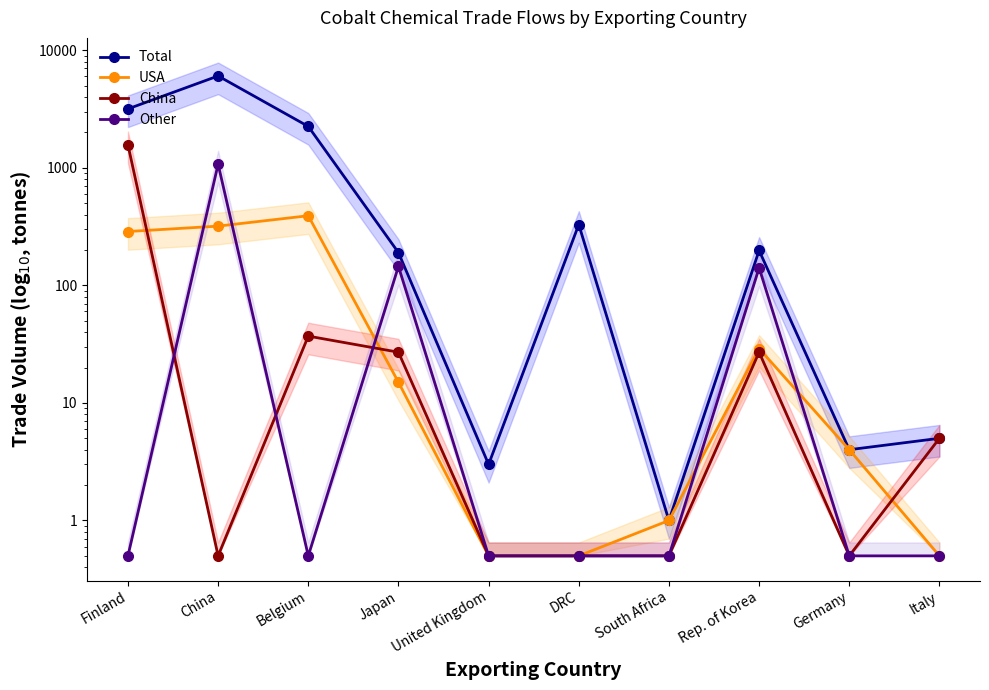

How many intersections are there between China and USA?

3